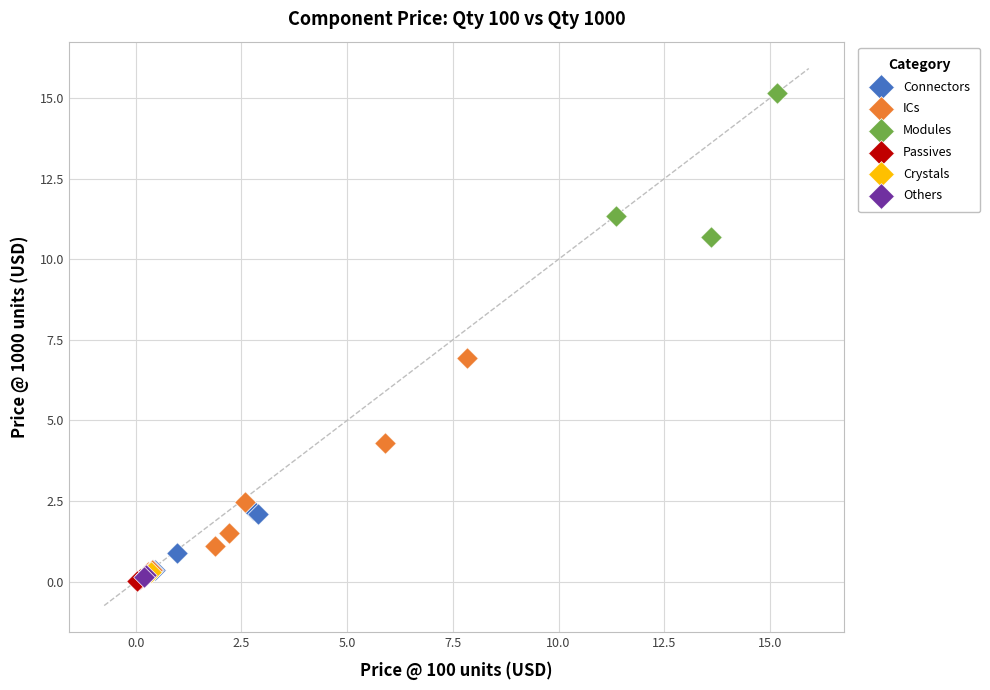

What are all the series names shown in the legend?

Connectors, ICs, Modules, Passives, Crystals, Others